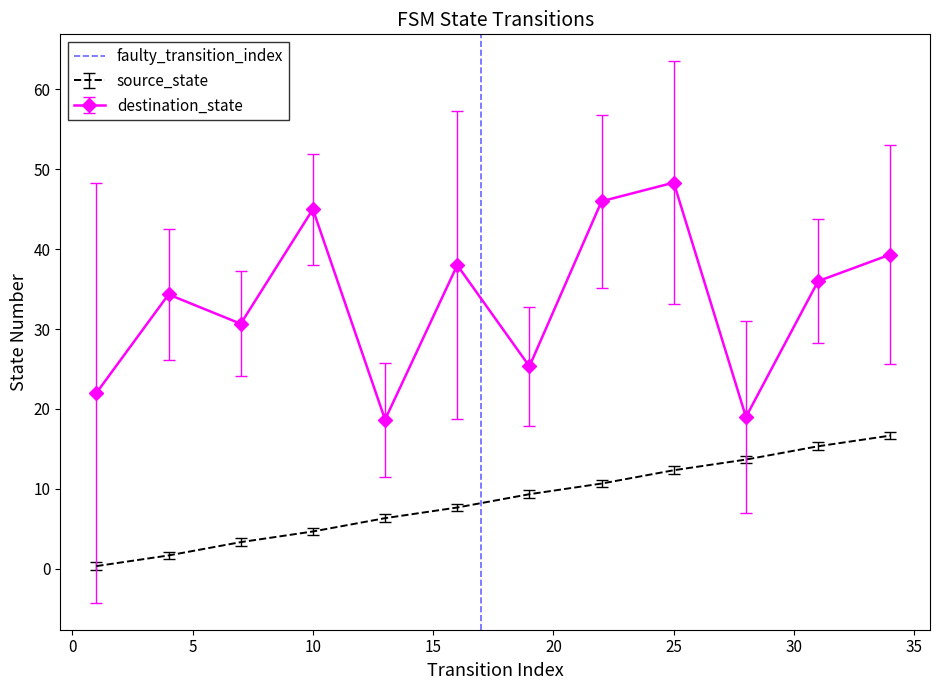

True or false: destination_state and source_state cross at least once.

False